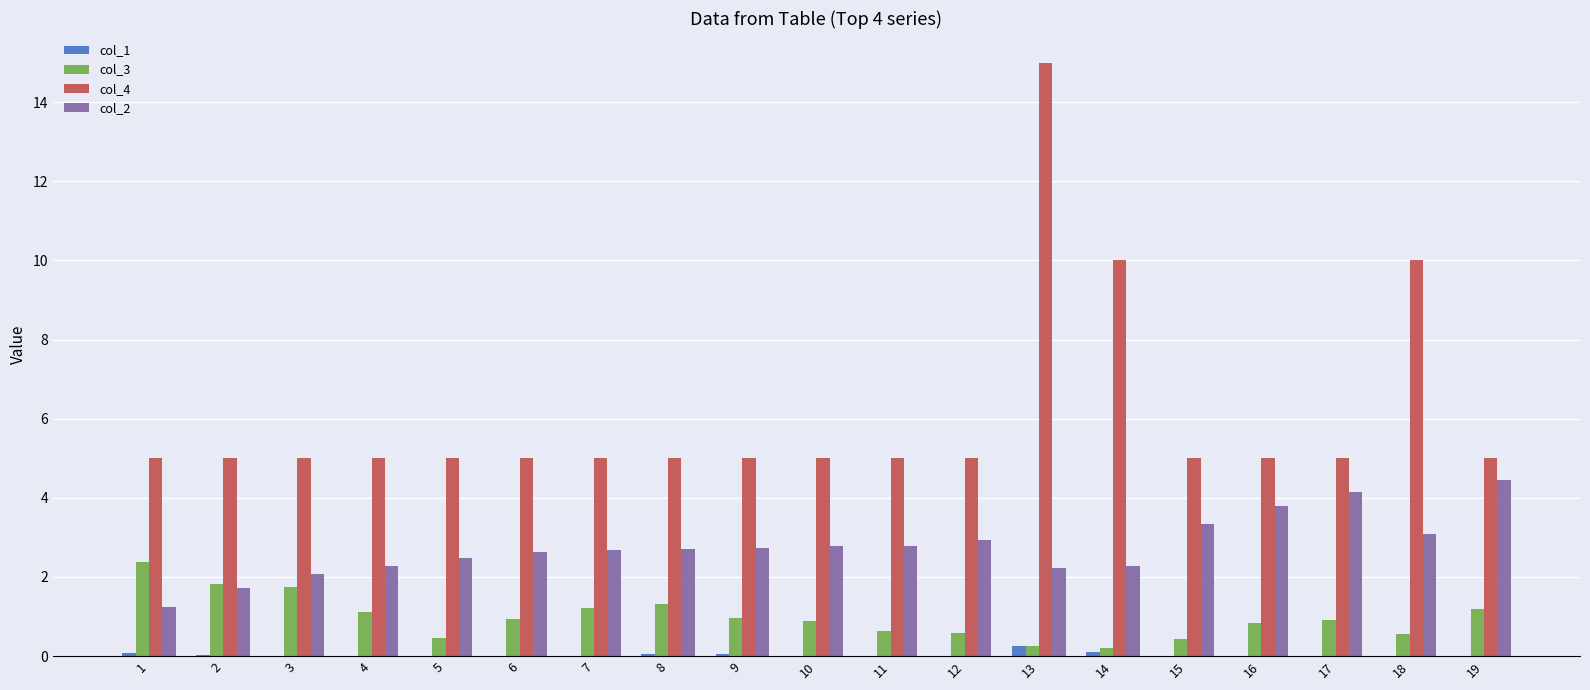

Which series has the largest range (max minus min)?

col_4